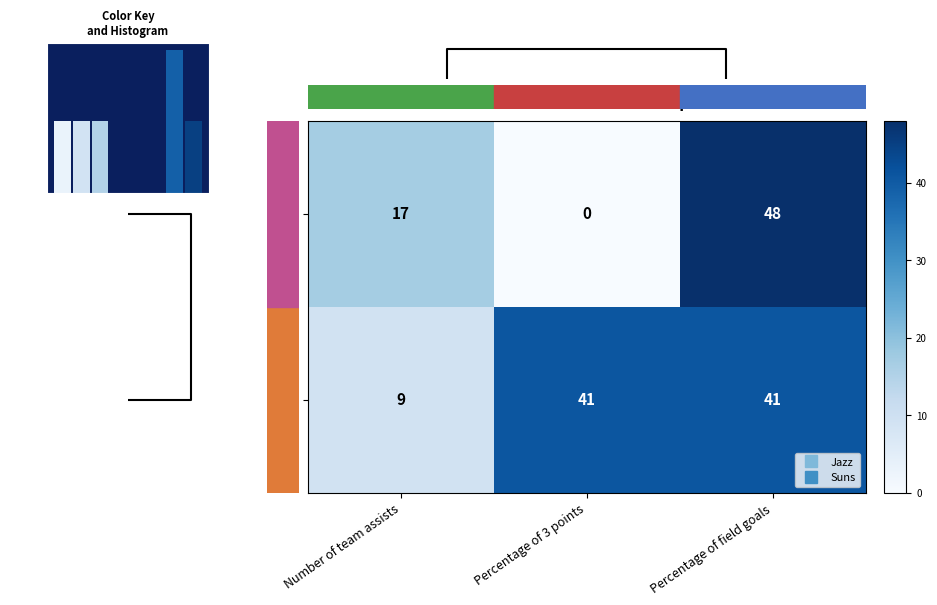

True or false: Jazz has a value of 23 at Number of team assists.

False